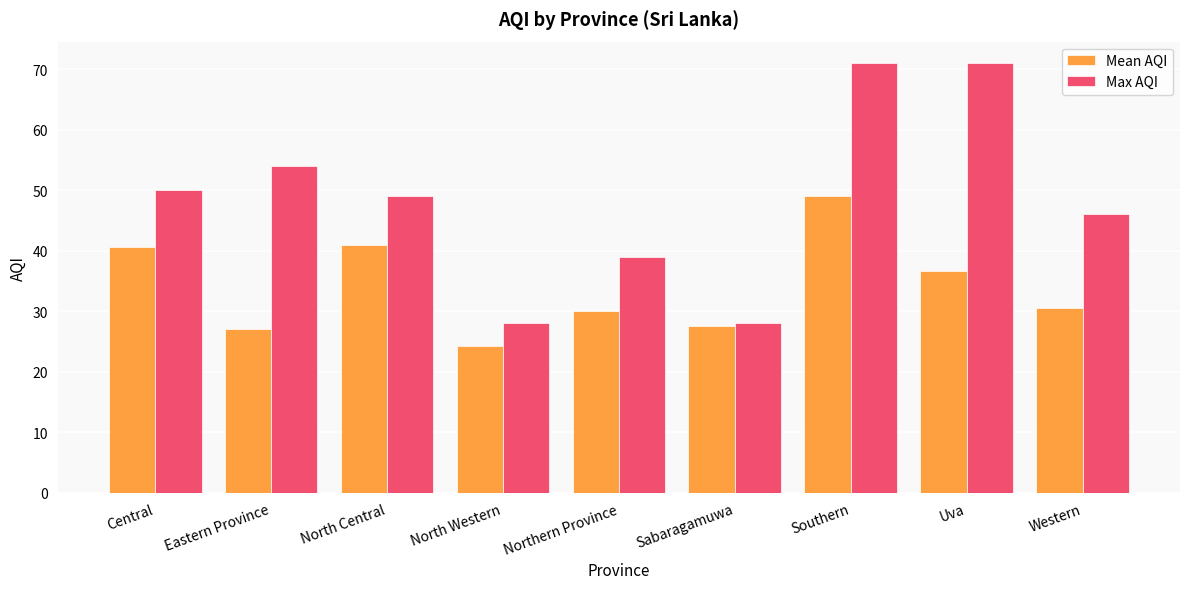

What is the label of the 4th bar from the right?

Sabaragamuwa